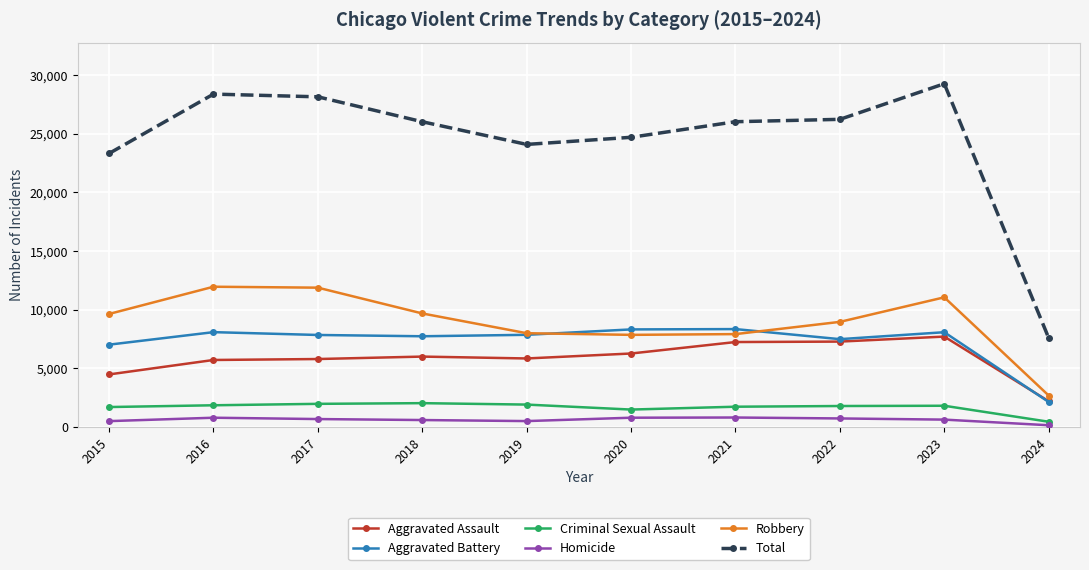

True or false: Aggravated Assault and Robbery cross at least once.

False